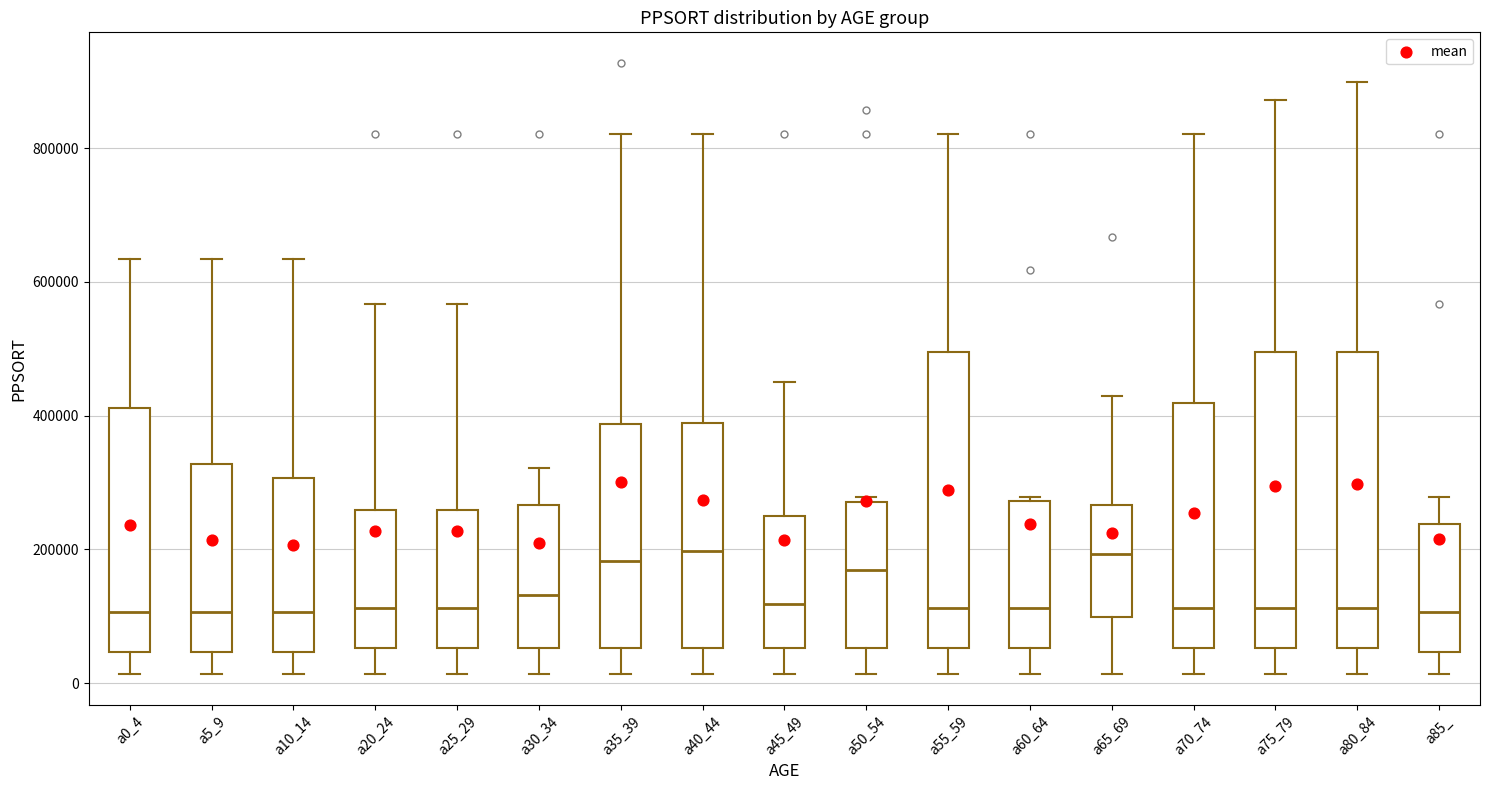

Reading left to right, read every box against the y-axis: the position of its median line, the range the box covers, and the ends of its whiskers. The values are not printed on the chart, so give them approximately, as read against the axis.

a0_4: median 100000, box 40000 to 420000, whiskers 20000 to 640000
a5_9: median 100000, box 40000 to 320000, whiskers 20000 to 640000
a10_14: median 100000, box 40000 to 300000, whiskers 20000 to 640000
a20_24: median 120000, box 60000 to 260000, whiskers 20000 to 560000
a25_29: median 120000, box 60000 to 260000, whiskers 20000 to 560000
a30_34: median 140000, box 60000 to 260000, whiskers 20000 to 320000
a35_39: median 180000, box 60000 to 380000, whiskers 20000 to 820000
a40_44: median 200000, box 60000 to 380000, whiskers 20000 to 820000
a45_49: median 120000, box 60000 to 240000, whiskers 20000 to 460000
a50_54: median 160000, box 60000 to 280000, whiskers 20000 to 280000 (just above the box's upper edge)
a55_59: median 120000, box 60000 to 500000, whiskers 20000 to 820000
a60_64: median 120000, box 60000 to 280000, whiskers 20000 to 280000 (just above the box's upper edge)
a65_69: median 200000, box 100000 to 260000, whiskers 20000 to 440000
a70_74: median 120000, box 60000 to 420000, whiskers 20000 to 820000
a75_79: median 120000, box 60000 to 500000, whiskers 20000 to 880000
a80_84: median 120000, box 60000 to 500000, whiskers 20000 to 900000
a85_: median 100000, box 40000 to 240000, whiskers 20000 to 280000